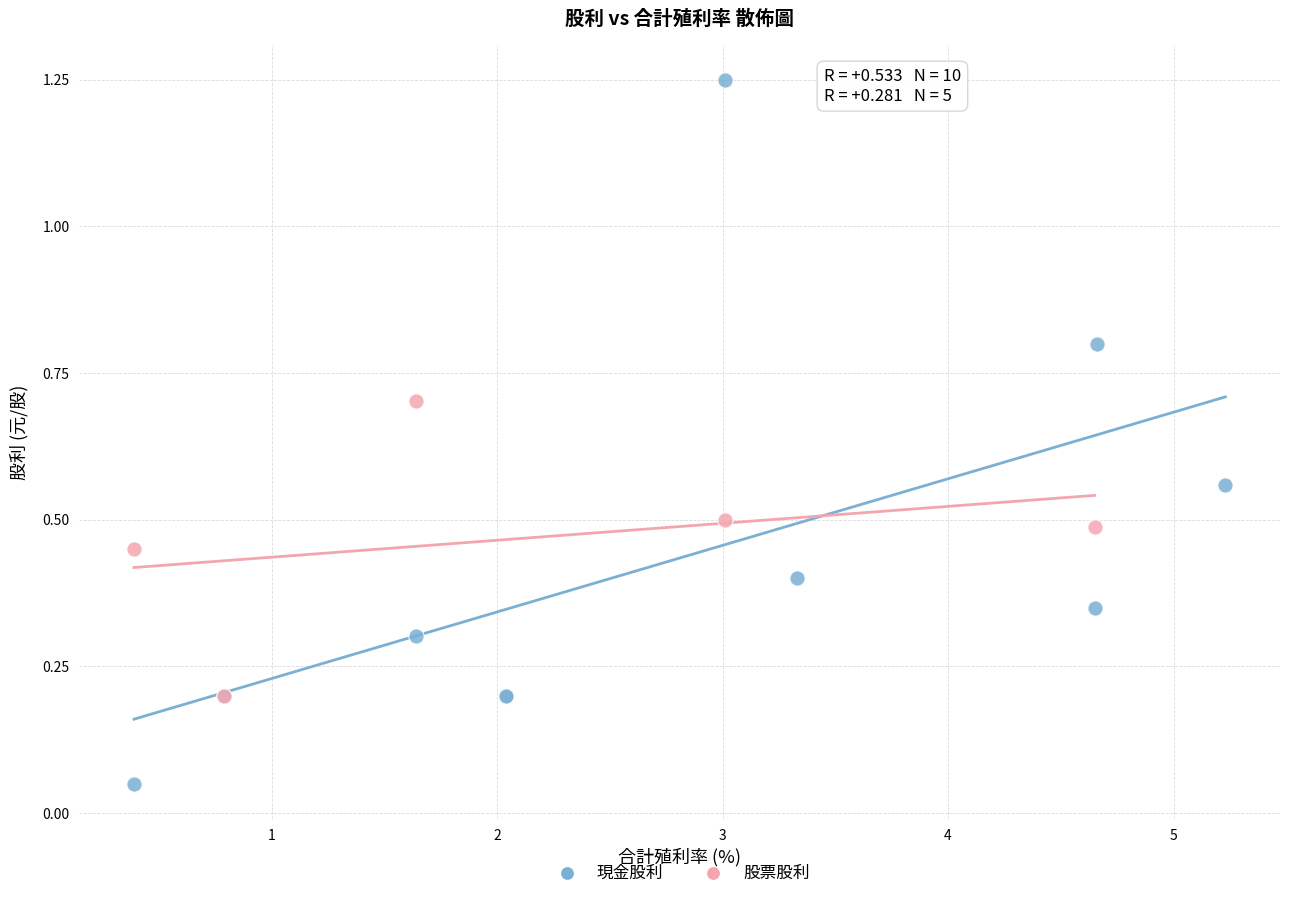

Which series reaches the maximum Y coordinate?

現金股利